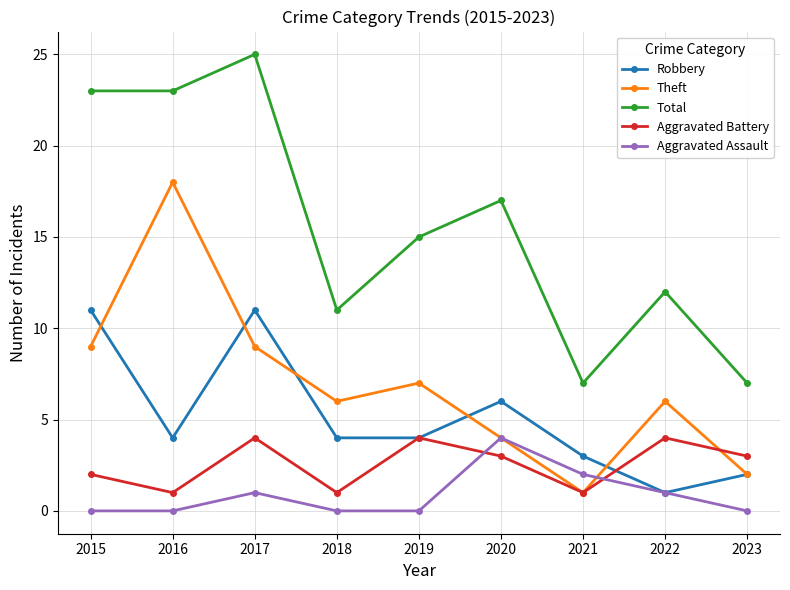

True or false: Aggravated Assault and Total intersect in this chart.

False